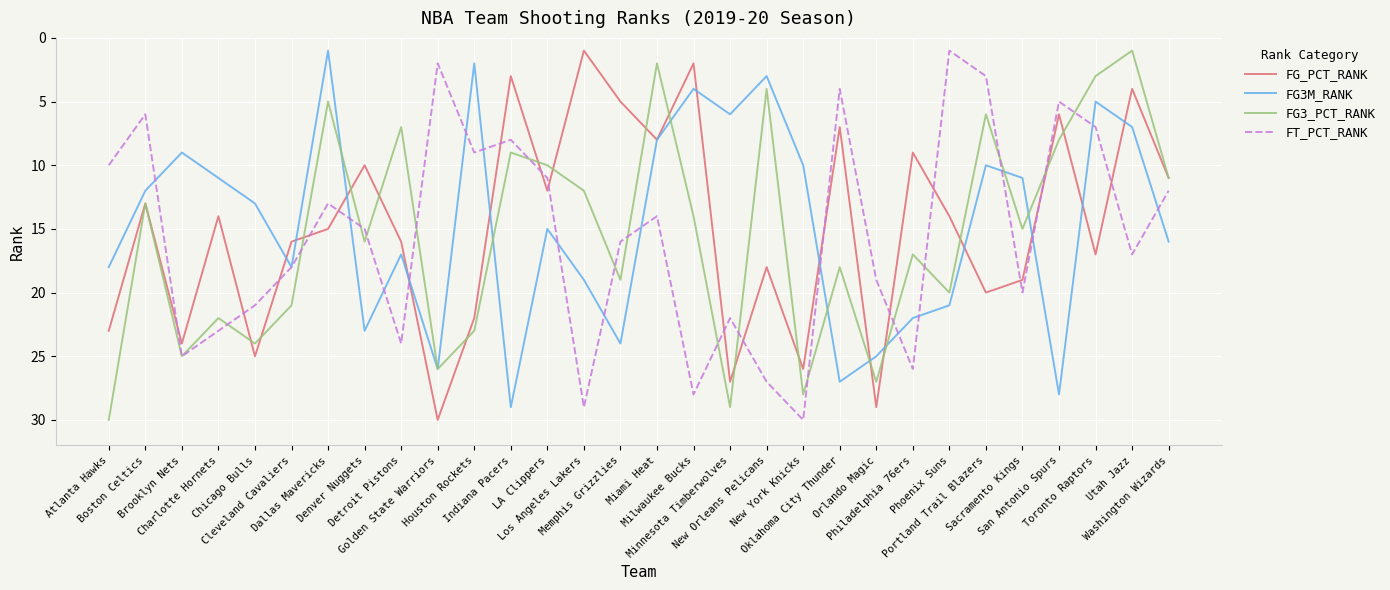

Does the chart have visible grid lines?

Yes